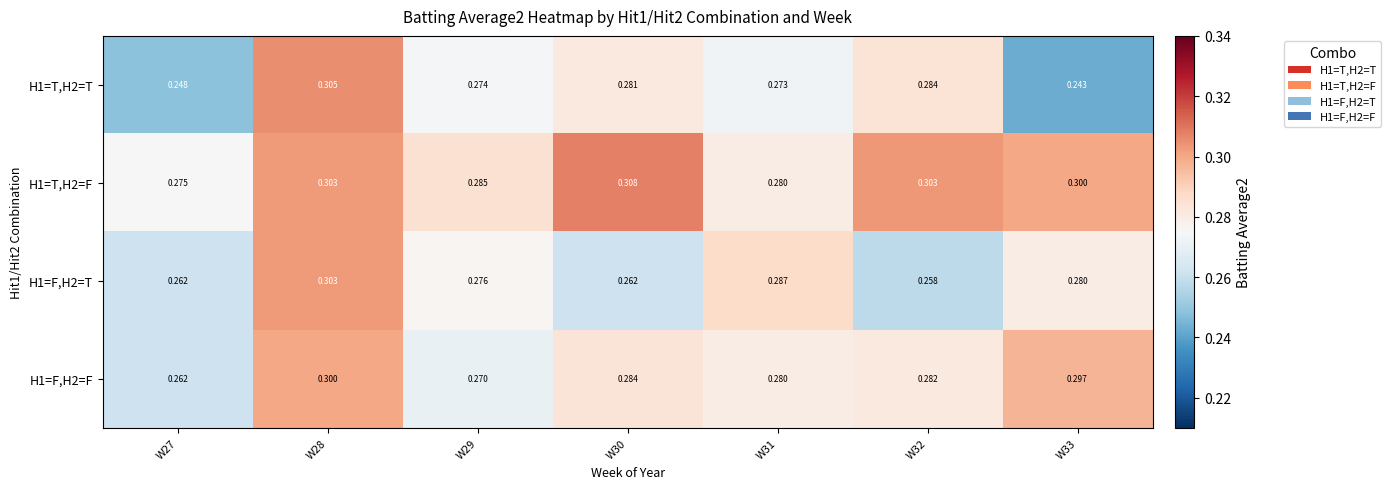

Is the value of H1=F,H2=F at W29 greater than the value of H1=T,H2=F at W31?

No